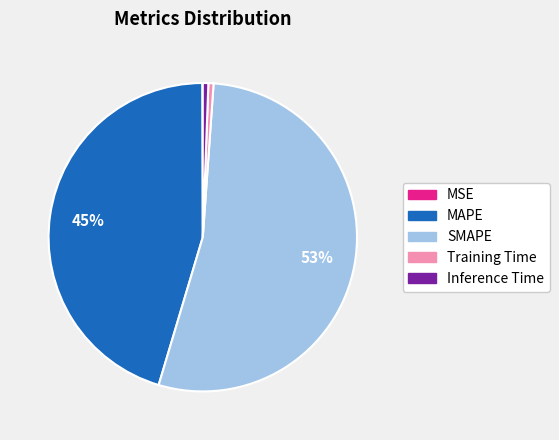

What is the largest slice in the pie chart?

SMAPE